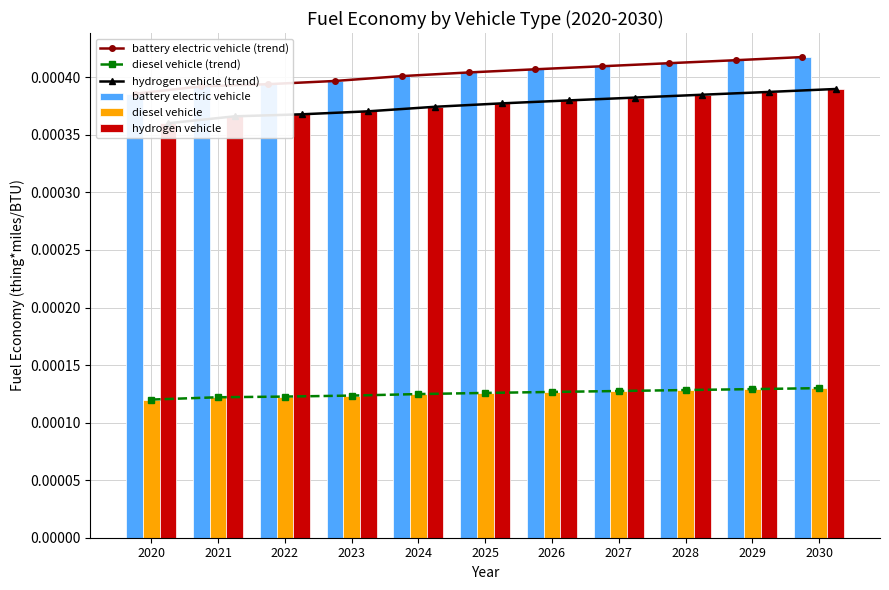

Which has a higher value, 2029 or 2027?

2029